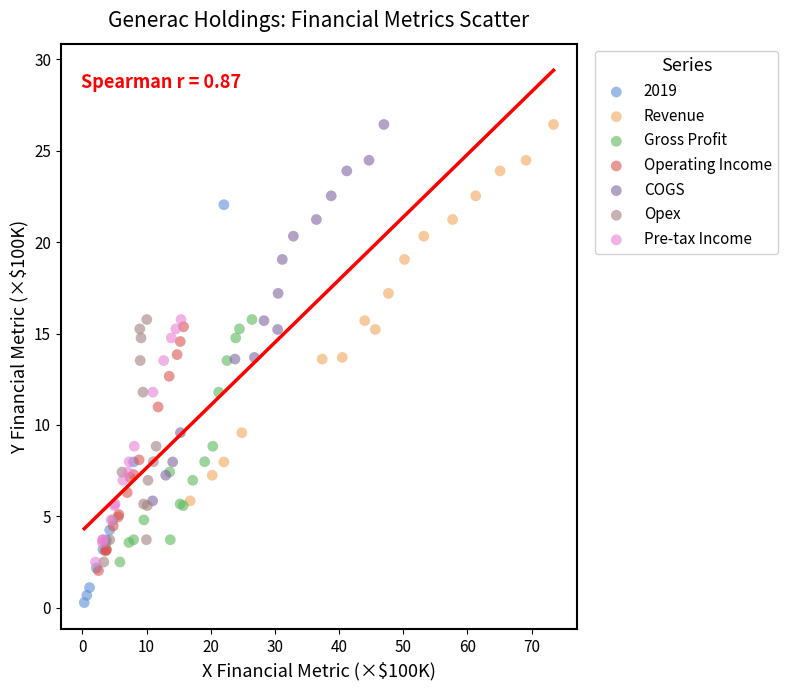

What are all the series names shown in the legend?

2019, Revenue, Gross Profit, Operating Income, COGS, Opex, Pre-tax Income